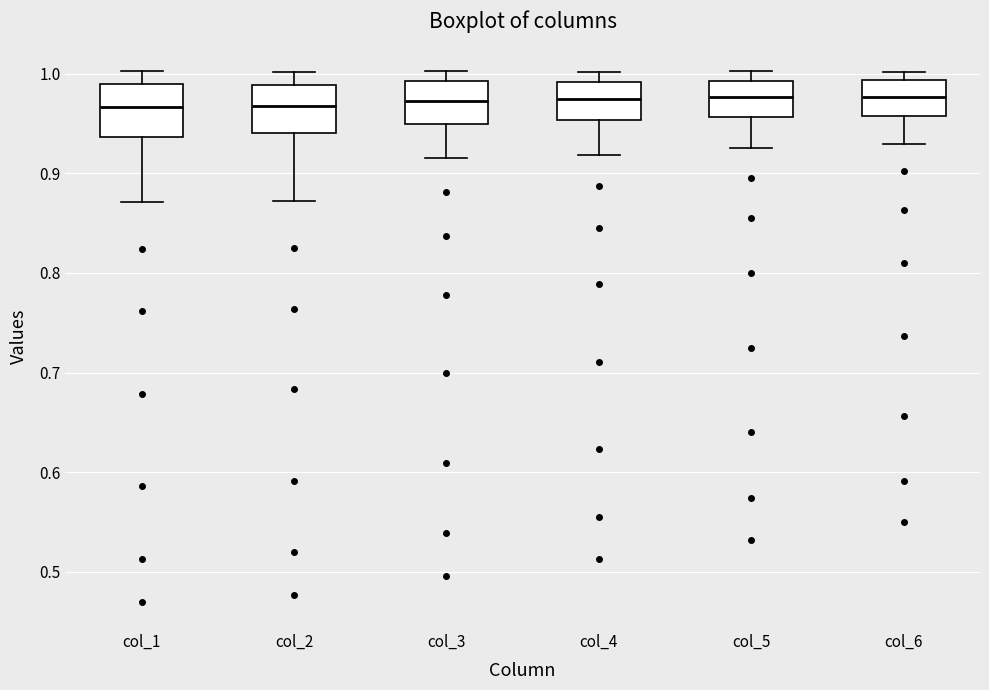

Reading left to right, read every box against the y-axis: the position of its median line, the range the box covers, and the ends of its whiskers. The values are not printed on the chart, so give them approximately, as read against the axis.

col_1: median 0.97, box 0.94 to 0.99, whiskers 0.87 to 1.00
col_2: median 0.97, box 0.94 to 0.99, whiskers 0.87 to 1.00
col_3: median 0.97, box 0.95 to 0.99, whiskers 0.92 to 1.00
col_4: median 0.98, box 0.95 to 0.99, whiskers 0.92 to 1.00
col_5: median 0.98, box 0.96 to 0.99, whiskers 0.93 to 1.00
col_6: median 0.98, box 0.96 to 0.99, whiskers 0.93 to 1.00